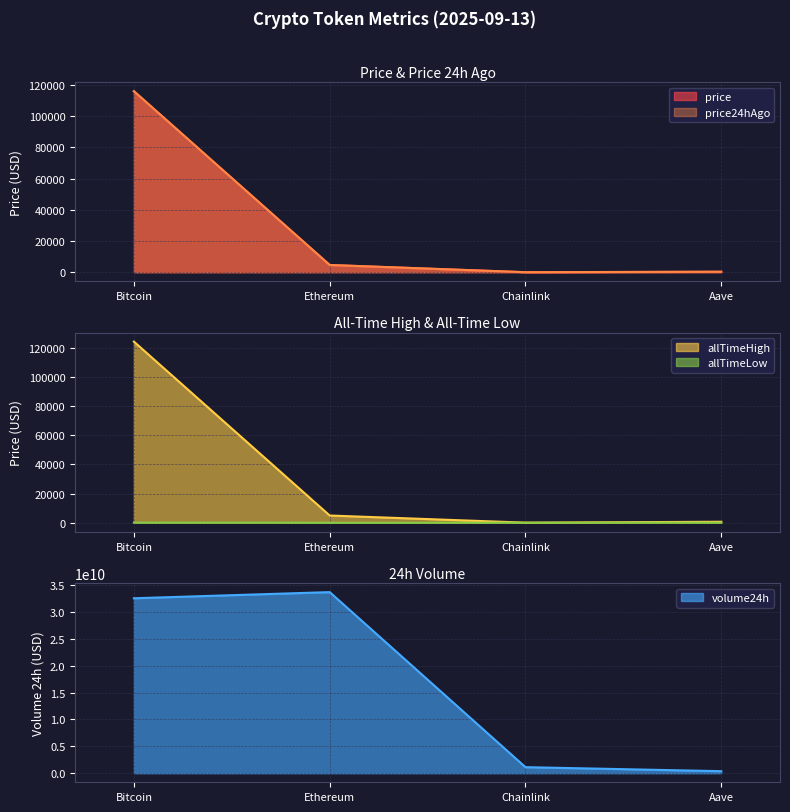

Reading left to right, transcribe all the data shown in this chart.

price: 115912.0	4653.6	24.9	314.6
price24hAgo: 116078.0	4646.4	24.9	317.9
volume24h: 32541177357.0	33684094750.0	1127721919.0	378760040.0
allTimeHigh: 124128.0	4946.1	52.7	661.7
allTimeLow: 67.8	0.4	0.1	26.0